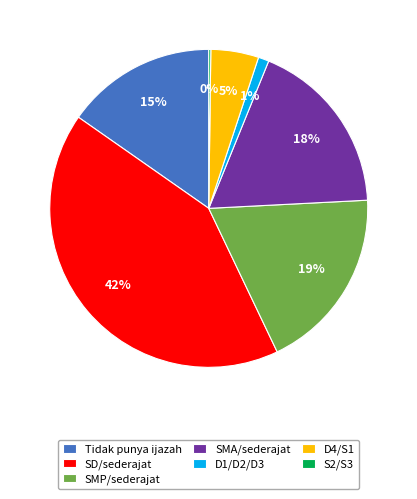

What is the largest slice in the pie chart?

SD/sederajat